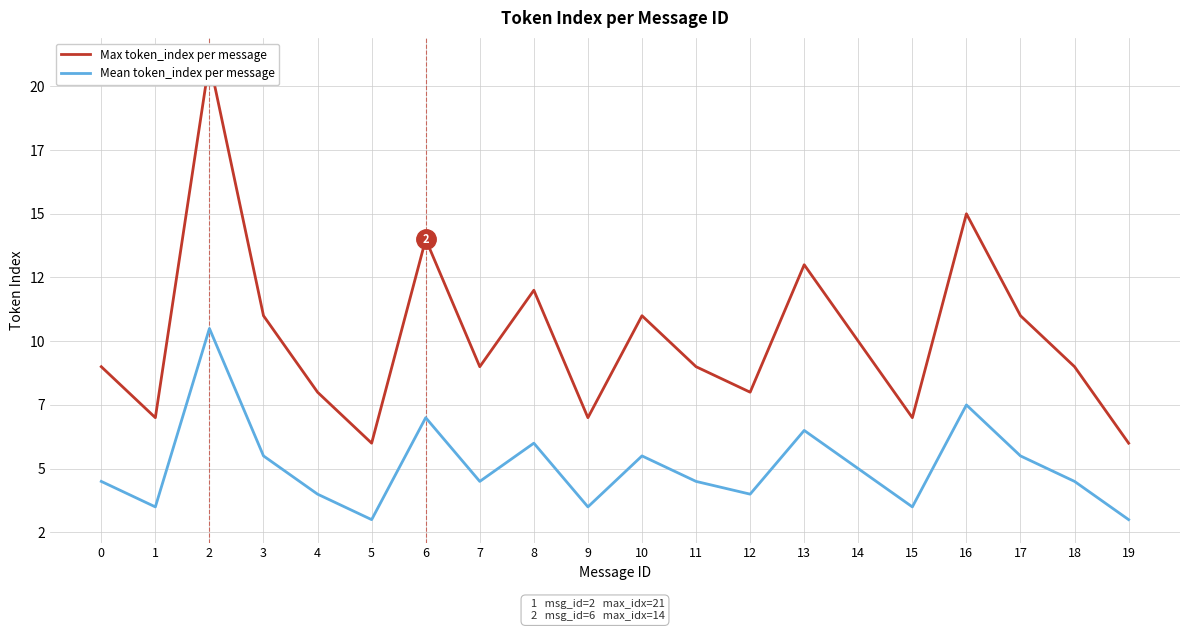

Rank the series by their average value, from highest to lowest.

Max token_index per message, Mean token_index per message